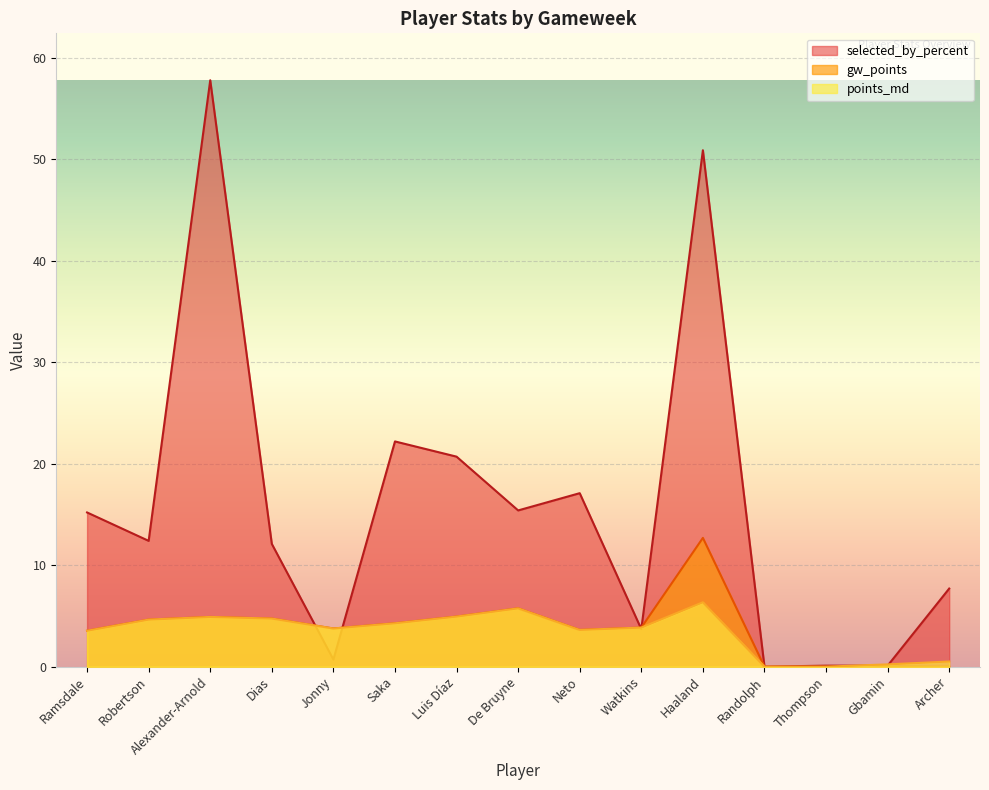

The points_md series shows 2.2 at Watkins. True or false?

False